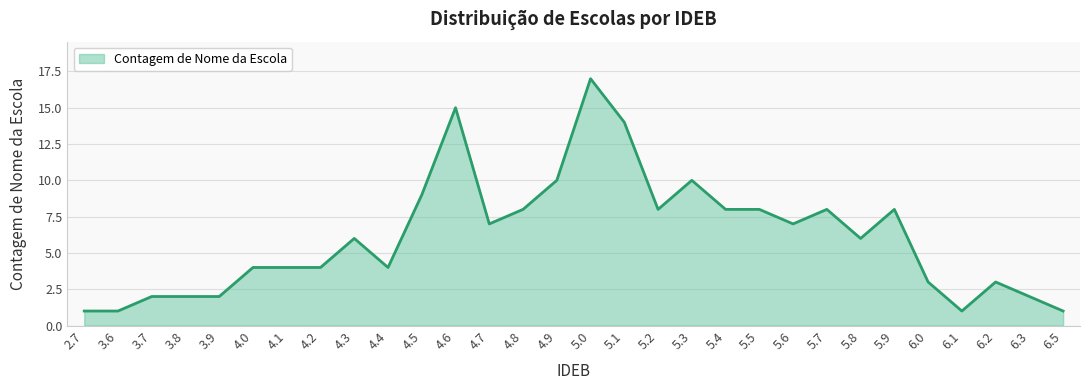

What is the change in value from 4.2 to 5.2?

+4